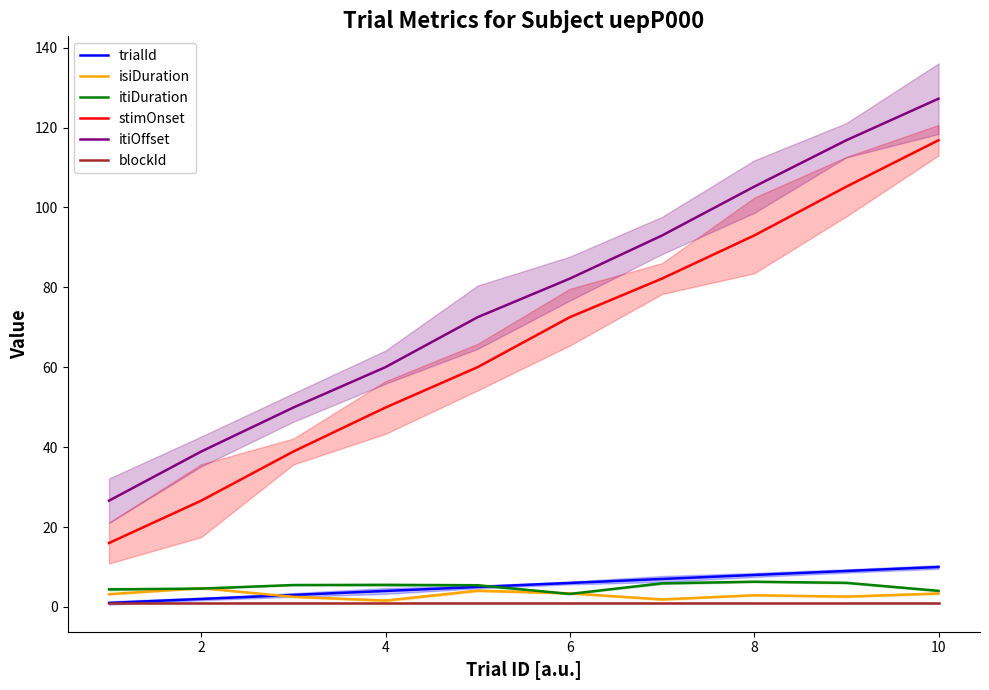

True or false: itiOffset and isiDuration cross at least once.

False